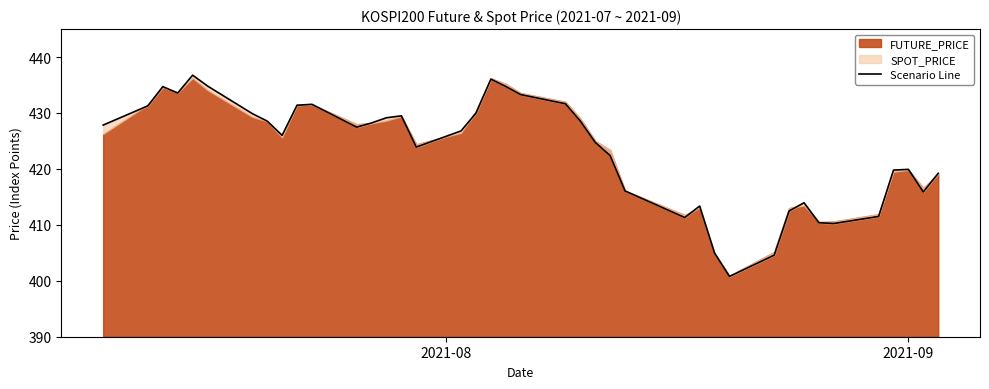

What is the maximum value shown in the chart?

436.8